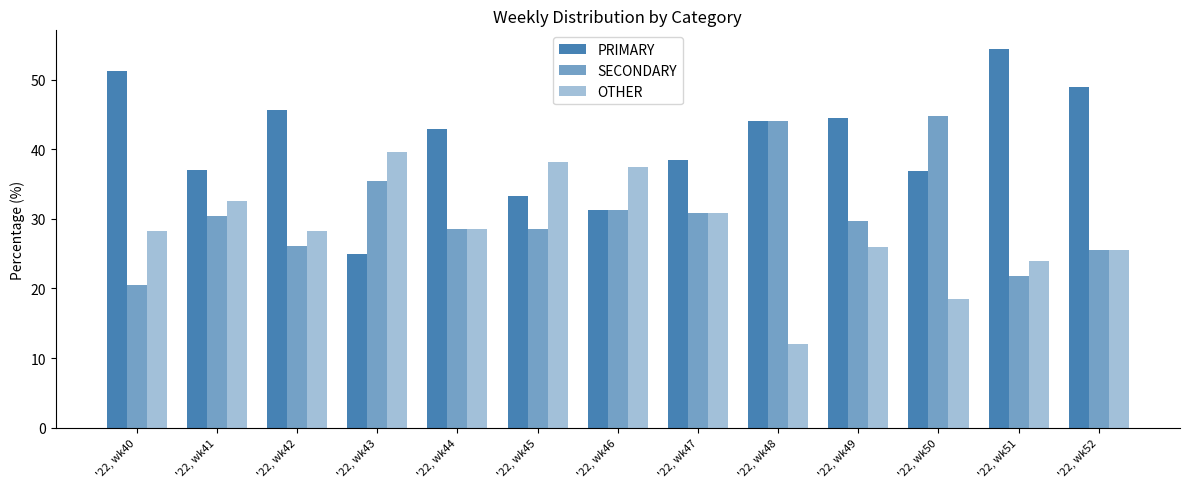

Count the number of categories in the chart.

13